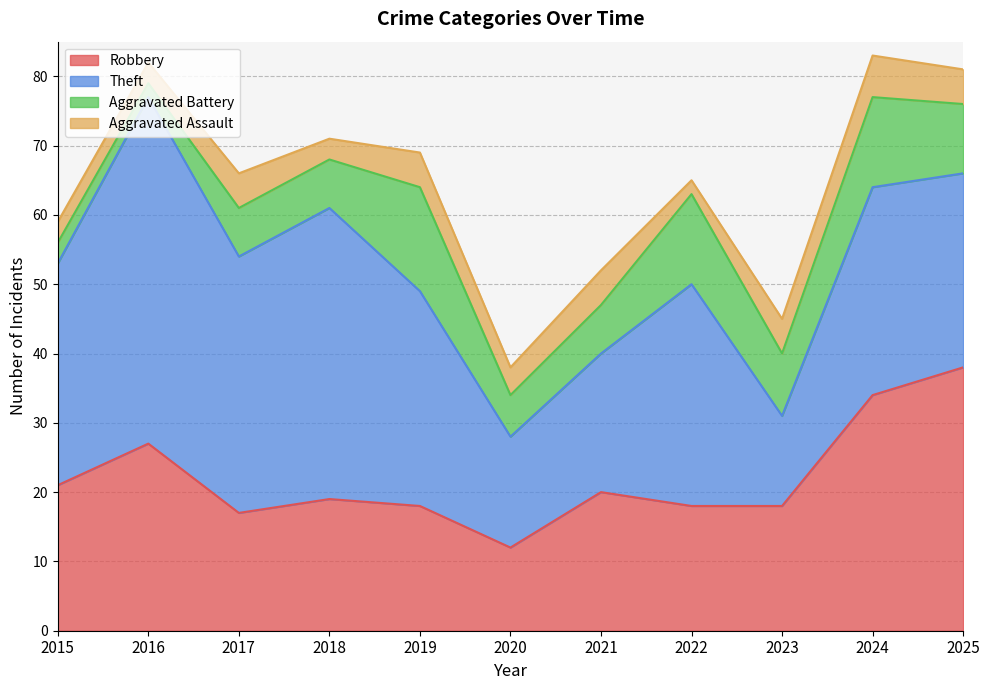

Is the value of Aggravated Battery at 2017 greater than the value of Robbery at 2015?

No